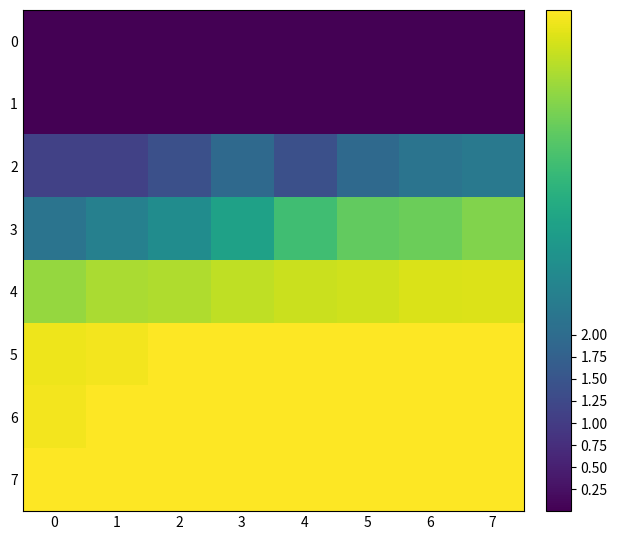

What is the difference between the highest and lowest values at 2?

5.7